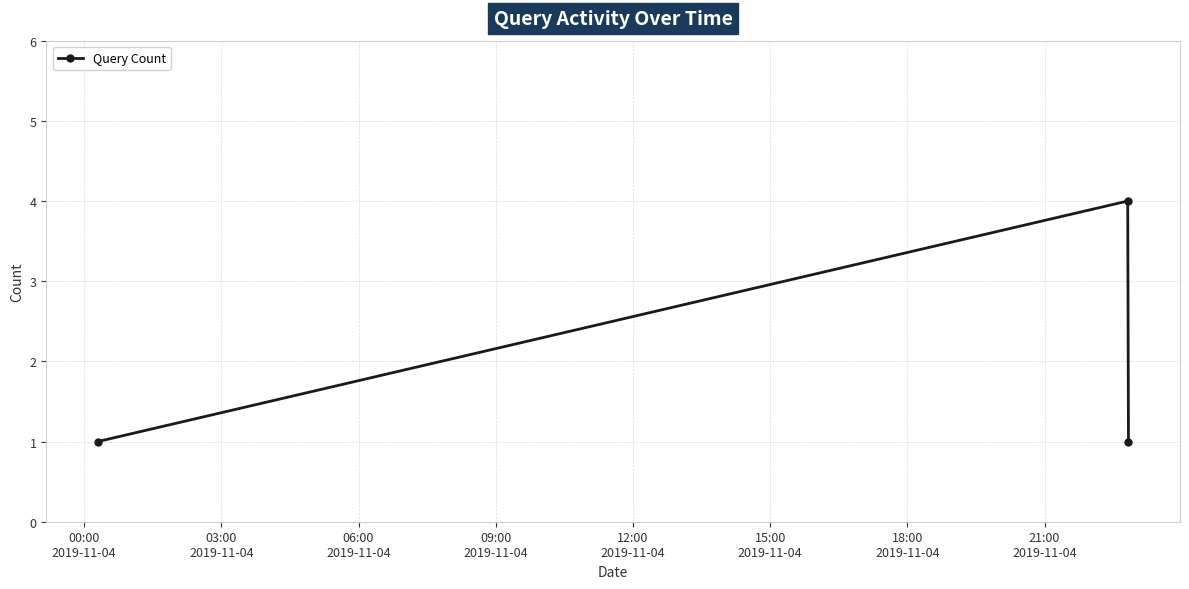

How many data points does each series have?

3